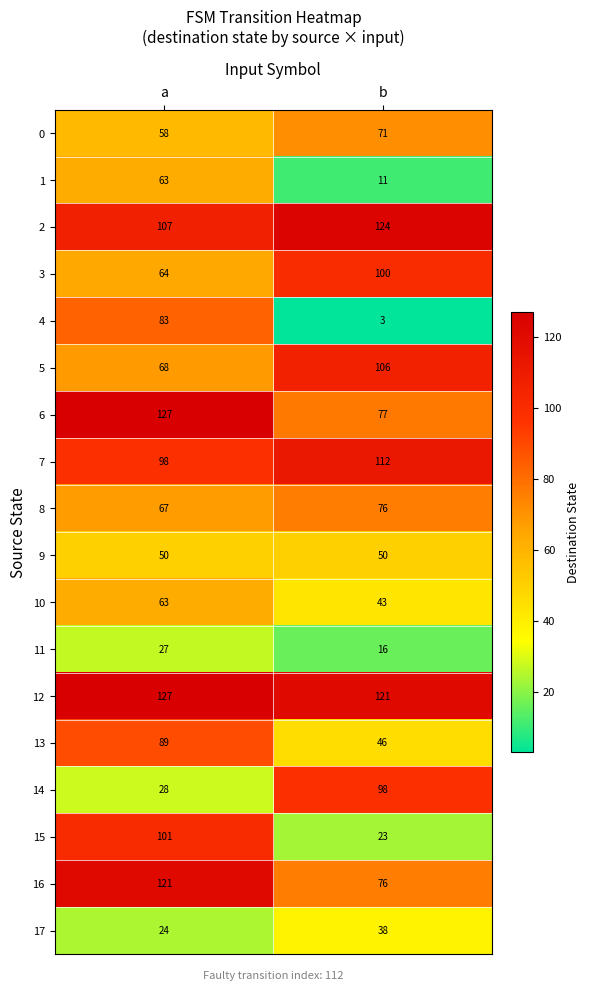

What is the difference between the 4 values at a and b?

80